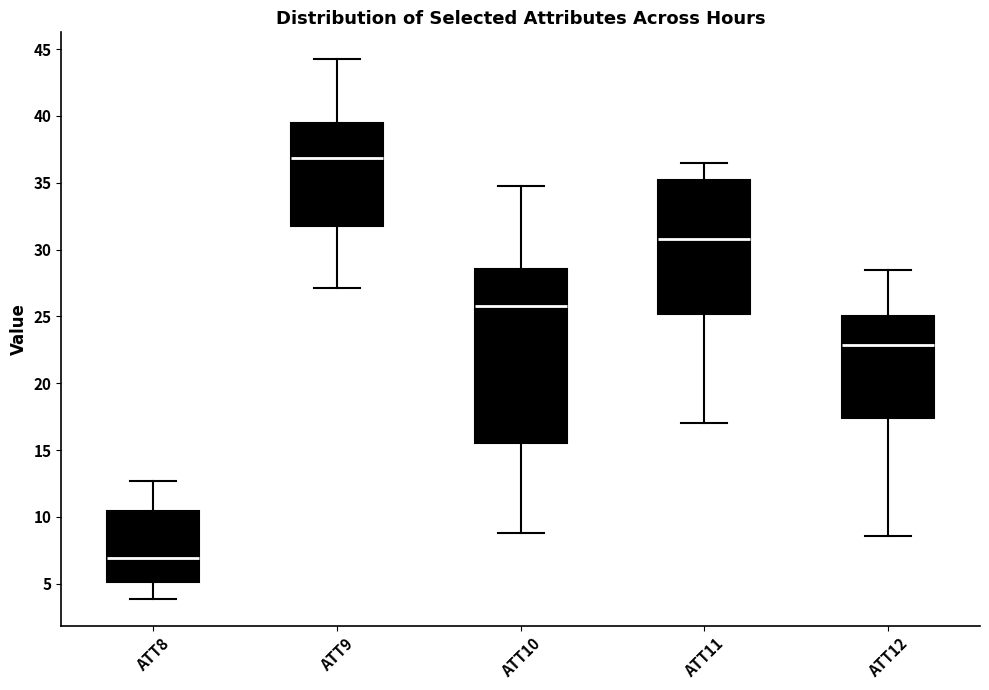

Reading left to right, read every box against the y-axis: the position of its median line, the range the box covers, and the ends of its whiskers. The values are not printed on the chart, so give them approximately, as read against the axis.

ATT8: median 7.0, box 5.0 to 10.5, whiskers 4.0 to 12.5
ATT9: median 37.0, box 32.0 to 39.5, whiskers 27.0 to 44.0
ATT10: median 26.0, box 15.5 to 28.5, whiskers 9.0 to 35.0
ATT11: median 31.0, box 25.0 to 35.0, whiskers 17.0 to 36.5
ATT12: median 23.0, box 17.5 to 25.0, whiskers 8.5 to 28.5